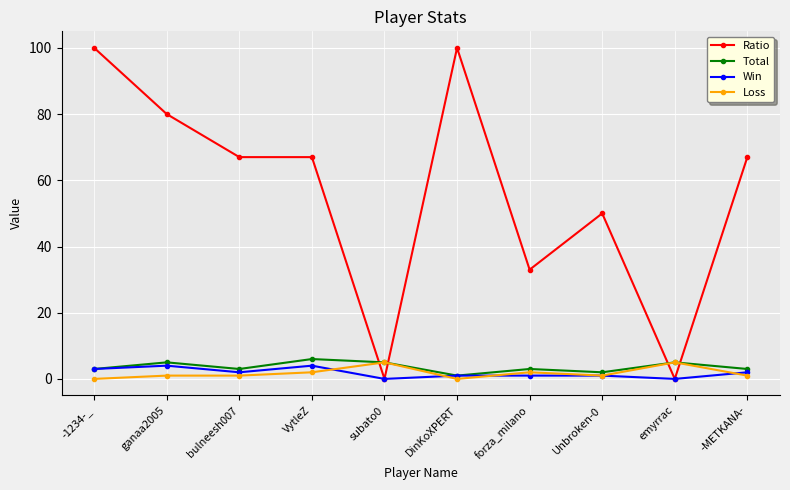

What position from the left is DinKoXPERT?

6